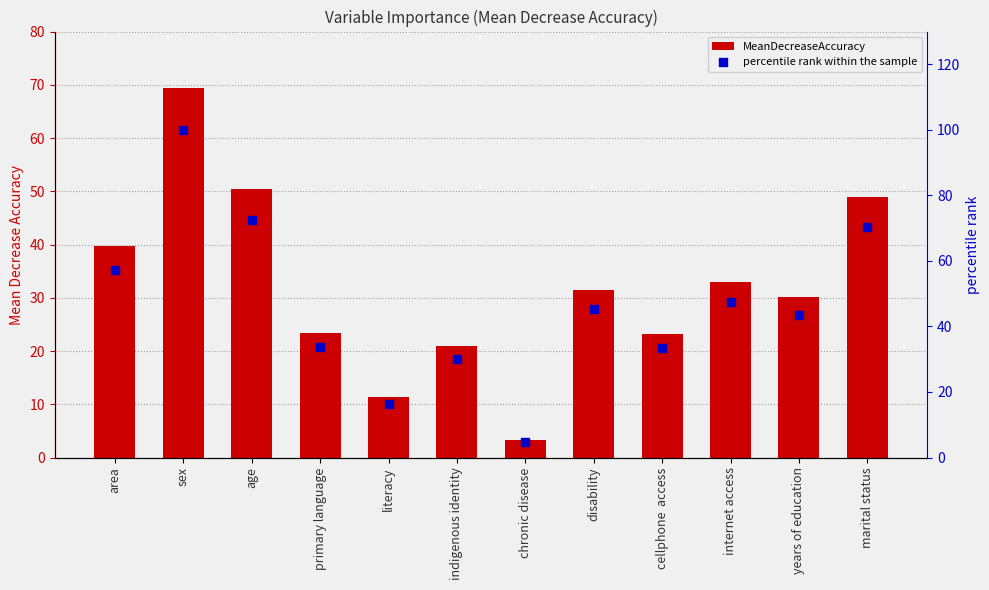

Which series has the largest total across all categories?

percentile rank within the sample